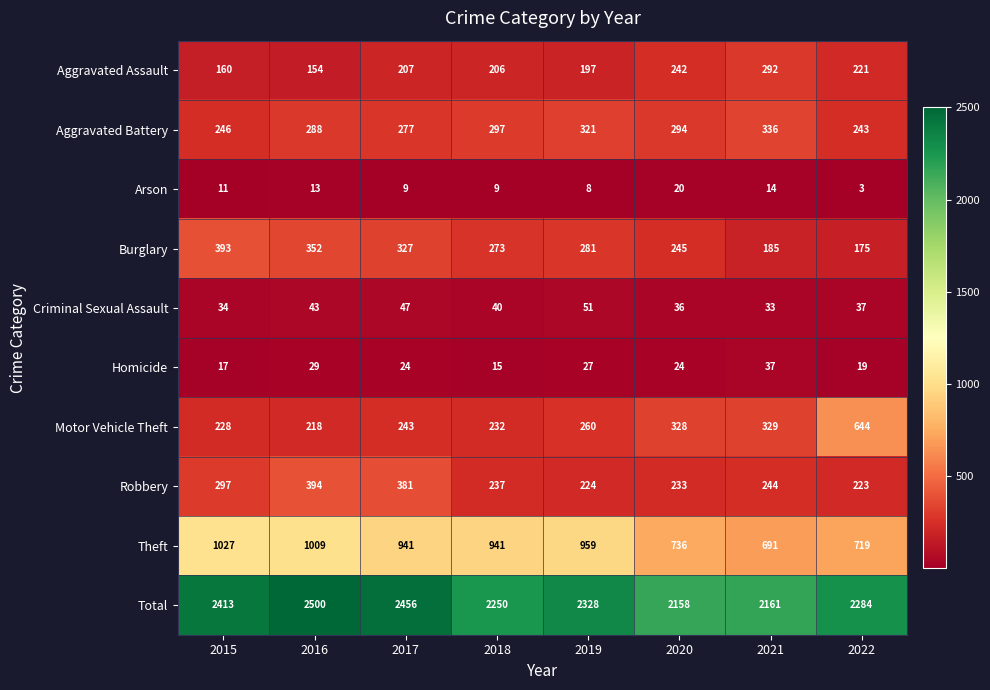

Which category has the highest value across all series?

2016